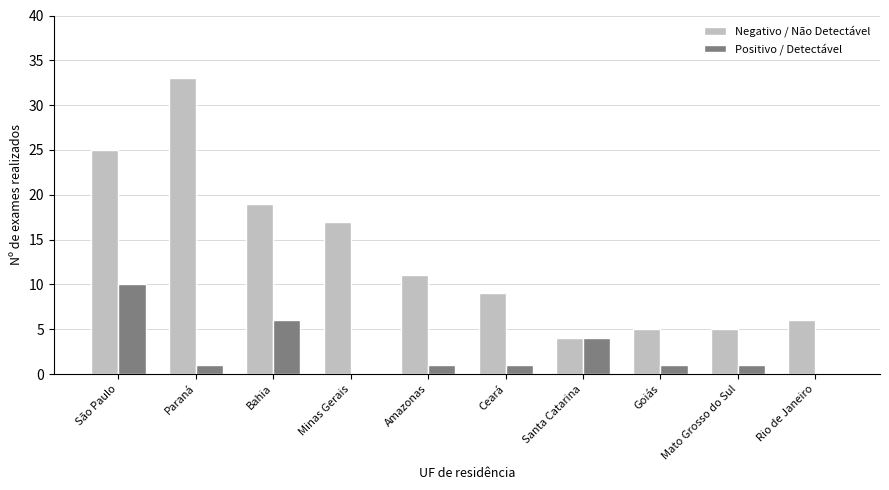

What is the total value across all series at Bahia?

25